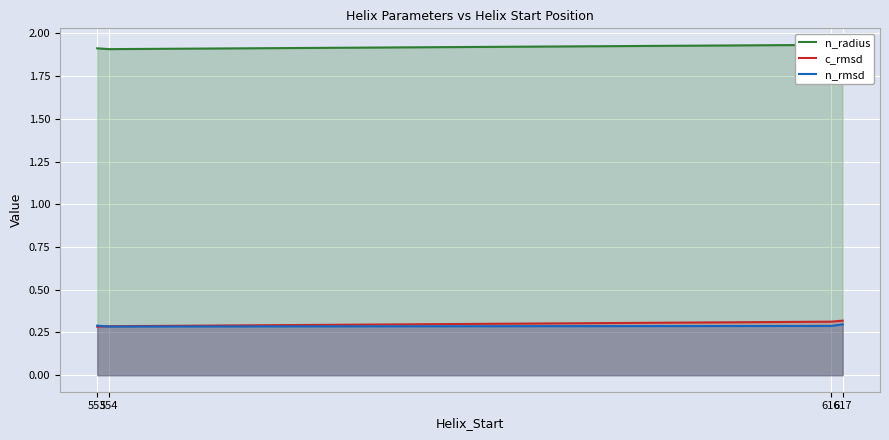

How many lines are shown in the chart?

3